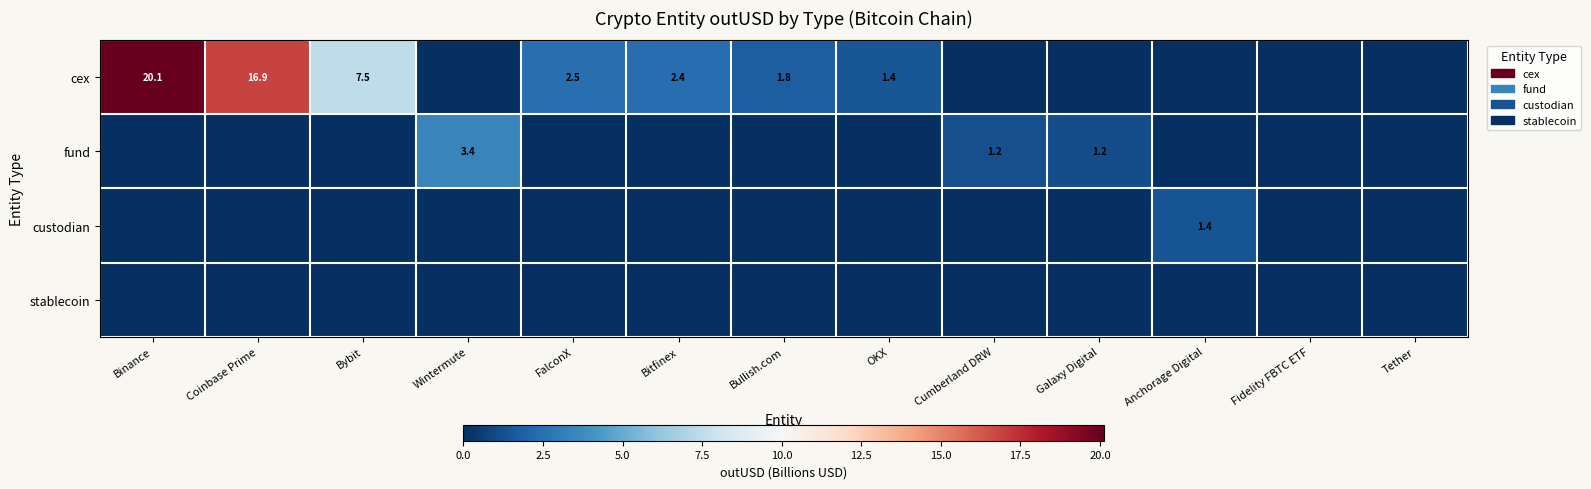

The value of cex at Binance is 10.5. True or false?

False